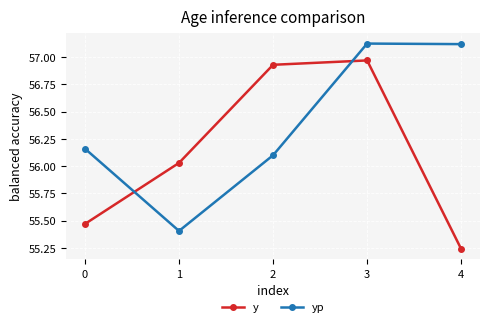

What is the spread (max minus min) of values at 2?

0.8